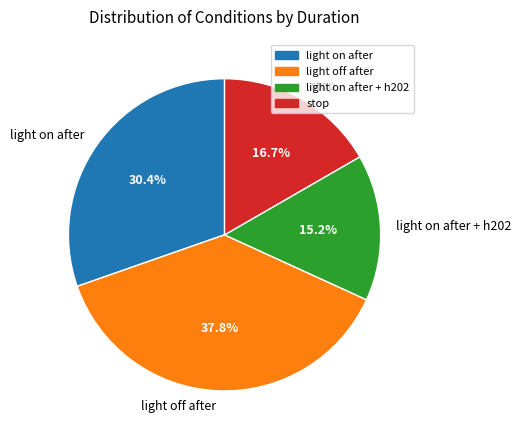

How many segments does this pie chart have?

4